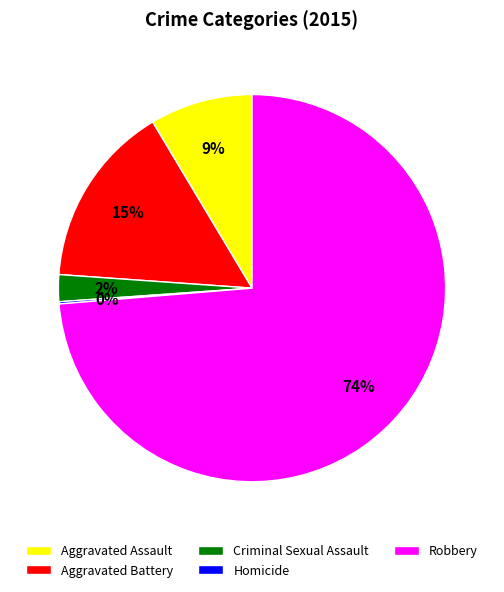

Is it true that Robbery is 74% of the pie?

True